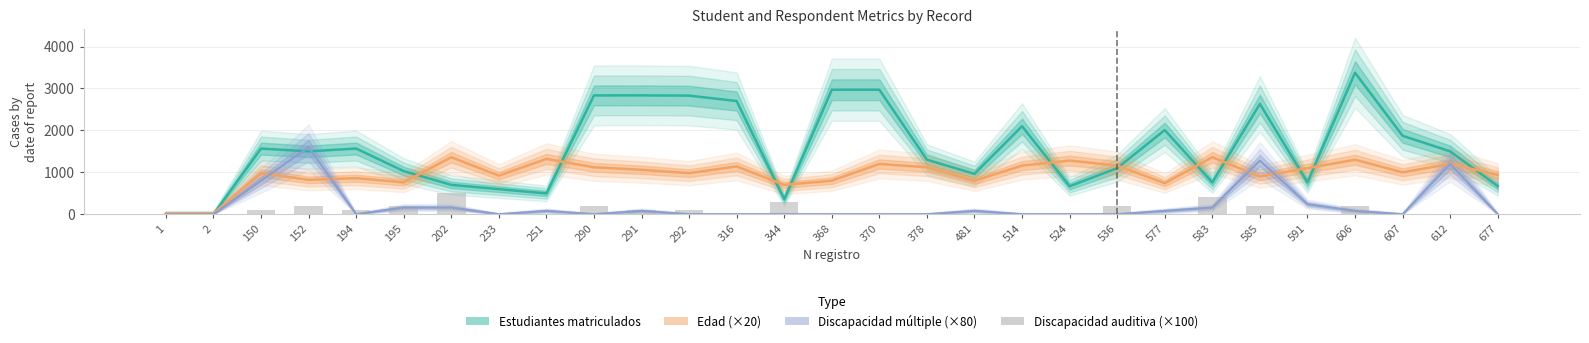

What is the sum of the Estudiantes matriculados values at 194 and 481?

2530